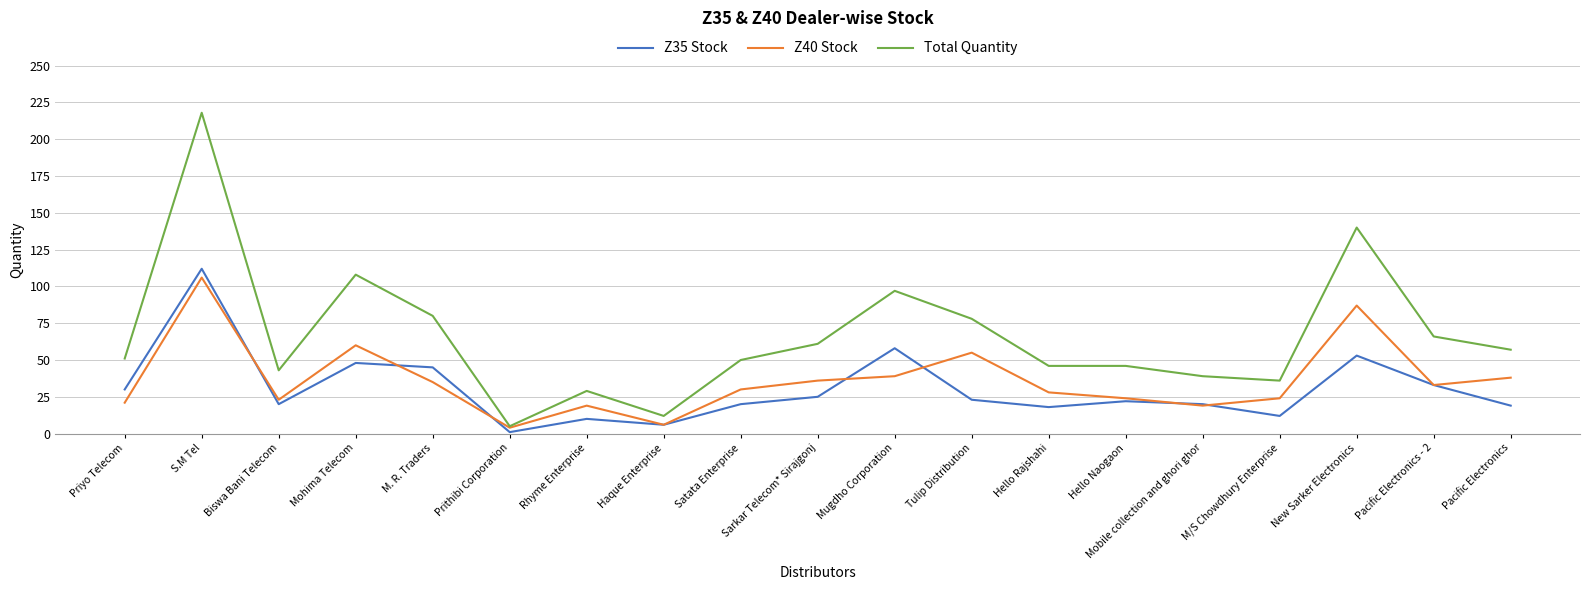

At which category is the sum across all series the highest?

S.M Tel